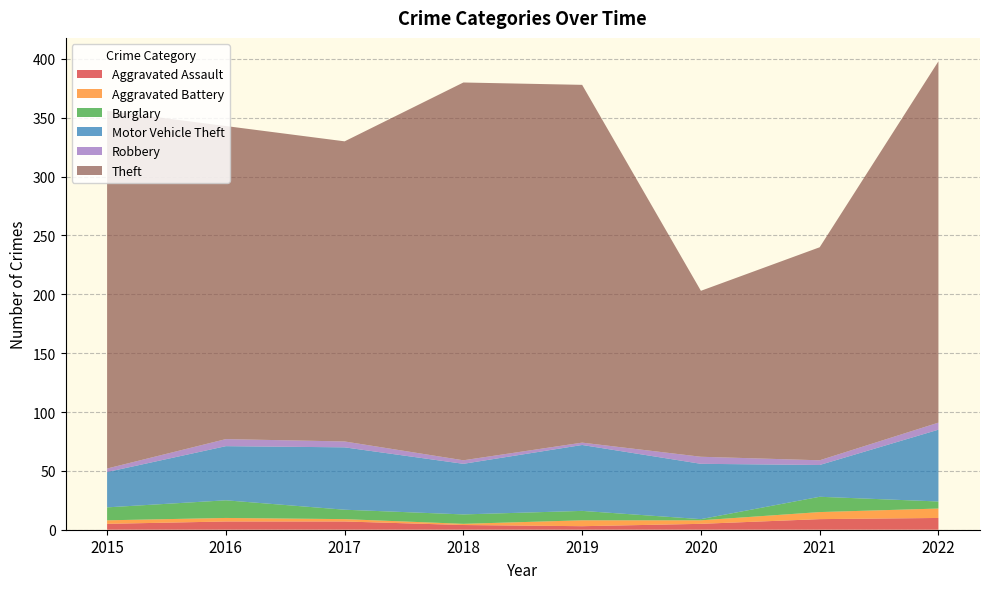

Reading left to right, list all the values displayed in this chart.

Aggravated Assault: 5	7	7	4	3	5	9	10
Aggravated Battery: 3	3	2	1	5	3	6	8
Burglary: 11	15	8	8	8	1	13	6
Motor Vehicle Theft: 30	46	53	43	56	47	27	61
Robbery: 3	6	5	3	2	6	4	6
Theft: 304	266	255	321	304	141	181	307